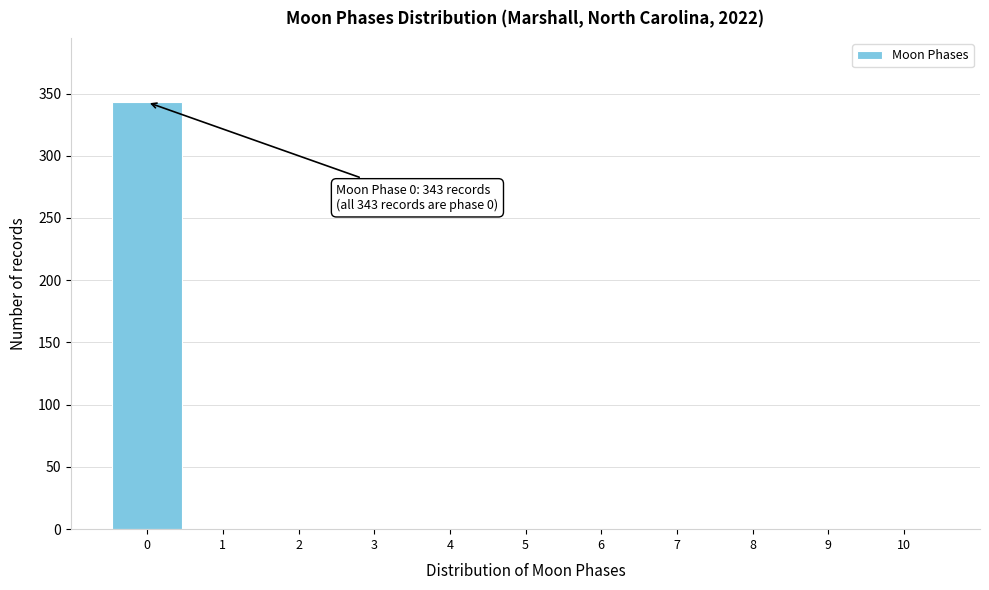

Reading left to right, what are all the values shown in this chart?

0=343	1=0	2=0	3=0	4=0	5=0	6=0	7=0	8=0	9=0	10=0